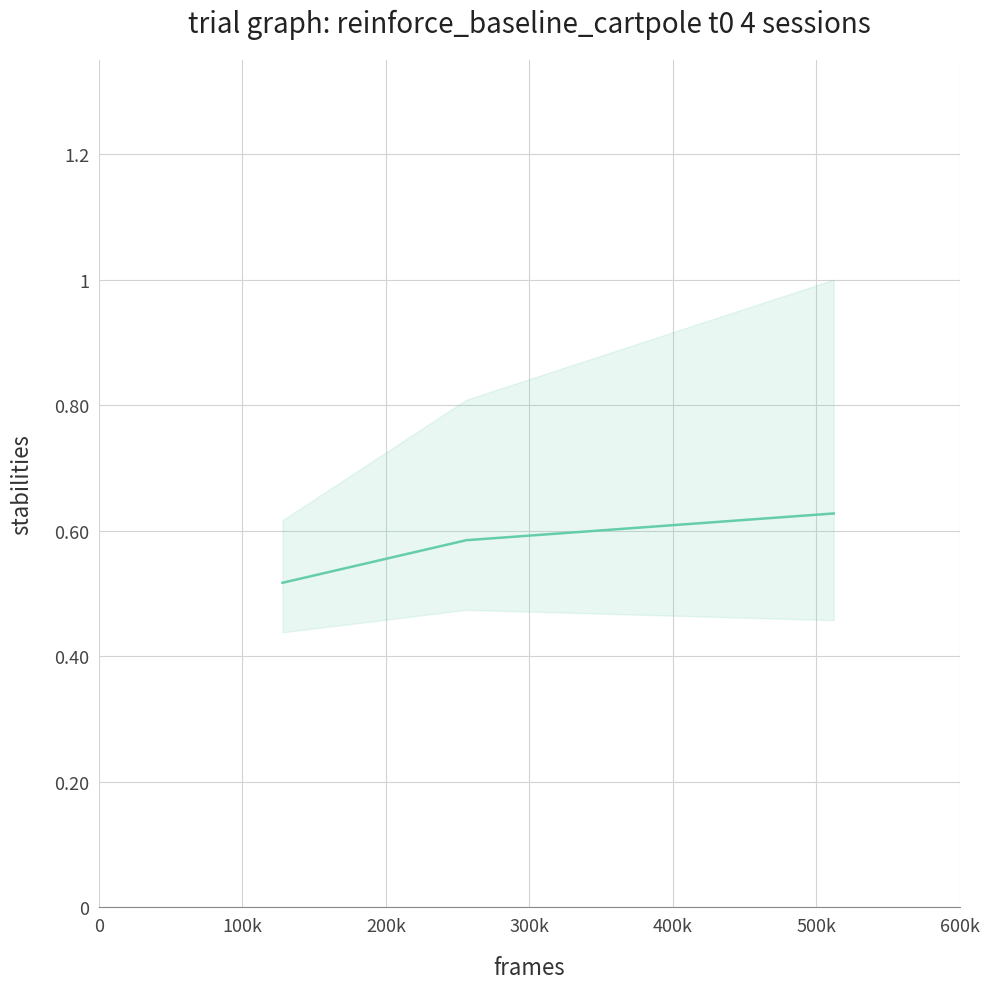

Reading left to right, list all the values displayed in this chart.

0.5	0.6	0.6